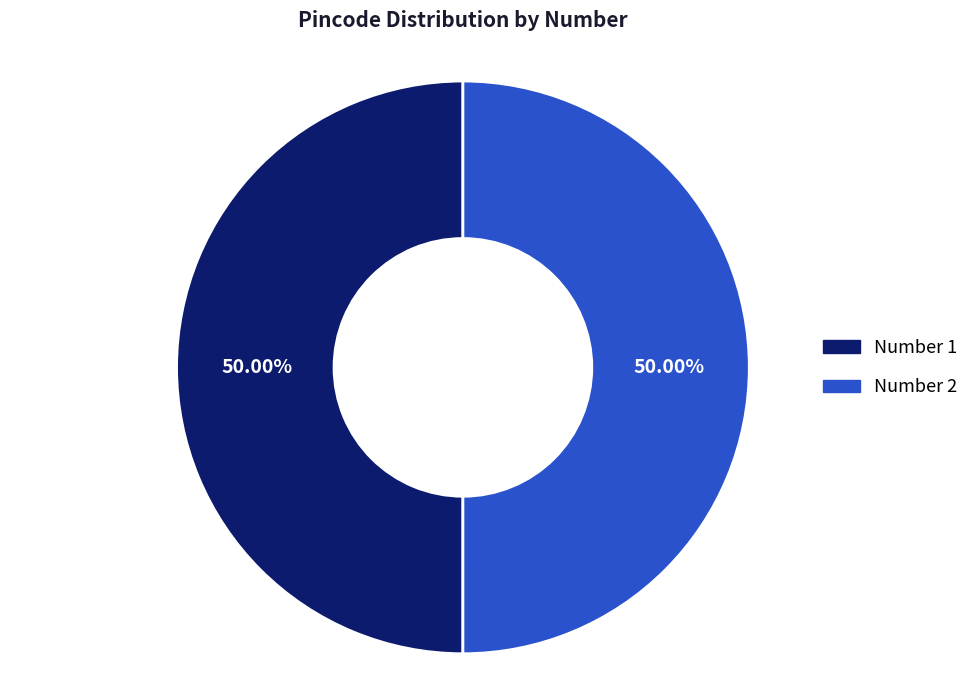

Do Number 2 and Number 1 together represent more than half of the pie?

Yes